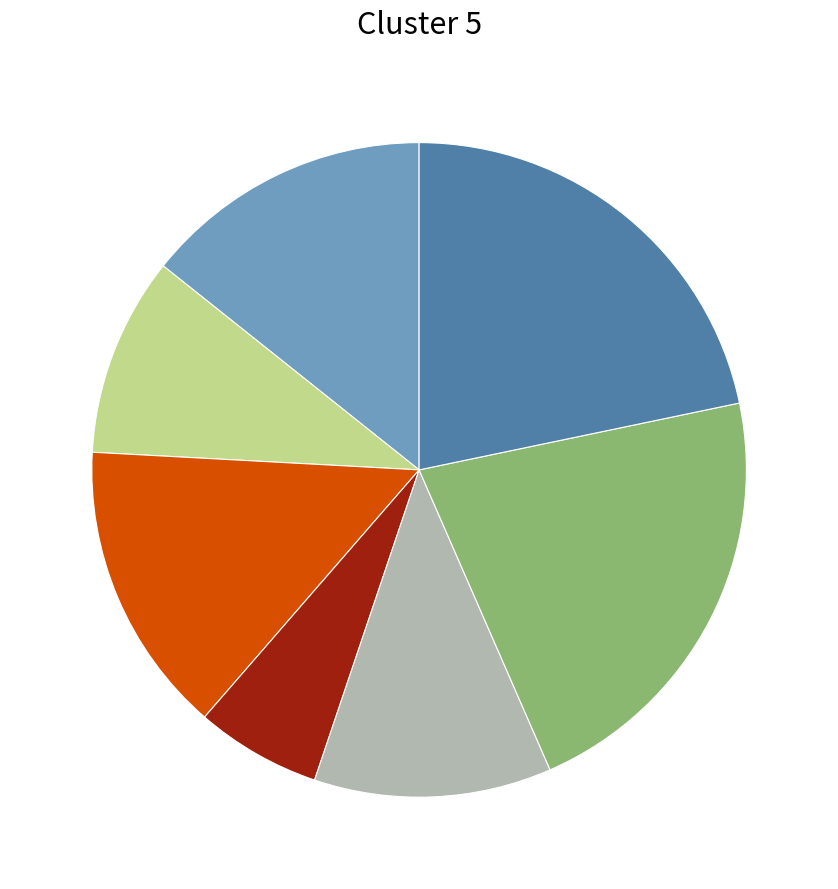

Does any single category account for the majority?

No